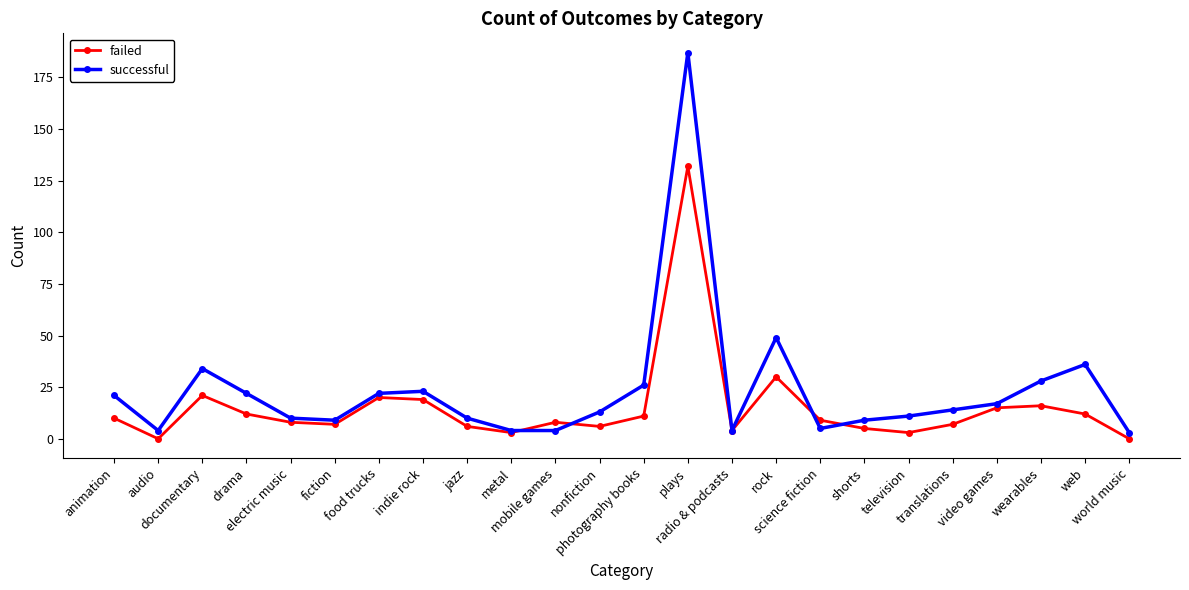

At which category is the sum across all series the highest?

plays